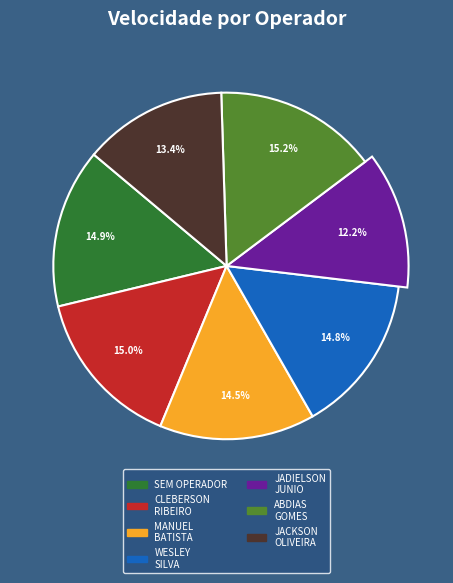

To the nearest percent, what portion does 129365 - ABDIAS GOMES DOS SANTOS represent?

15%